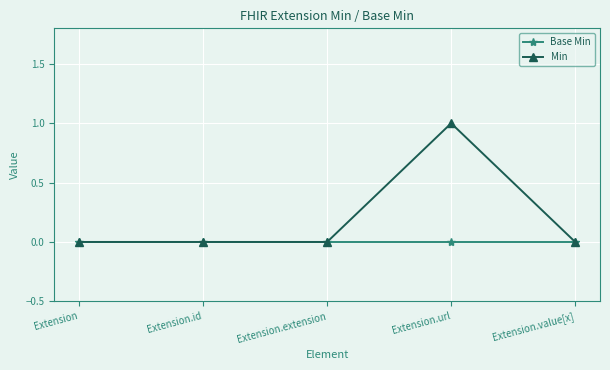

At which category is the sum across all series the highest?

Extension.url